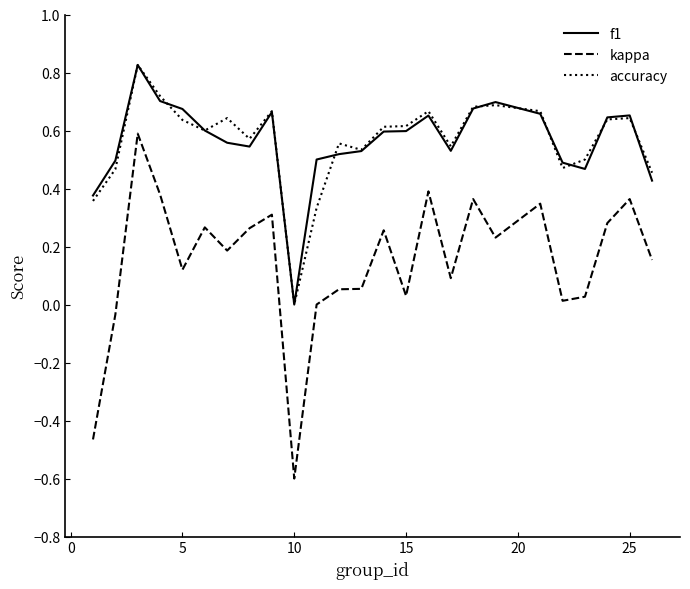

True or false: kappa and f1 cross at least once.

False